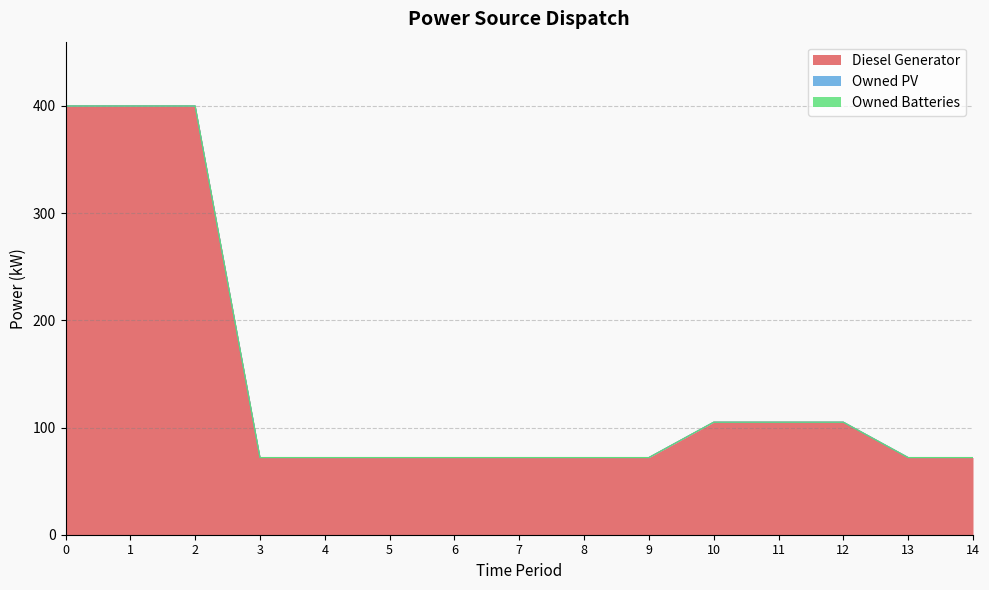

Which series has the widest spread of values?

Diesel Generator